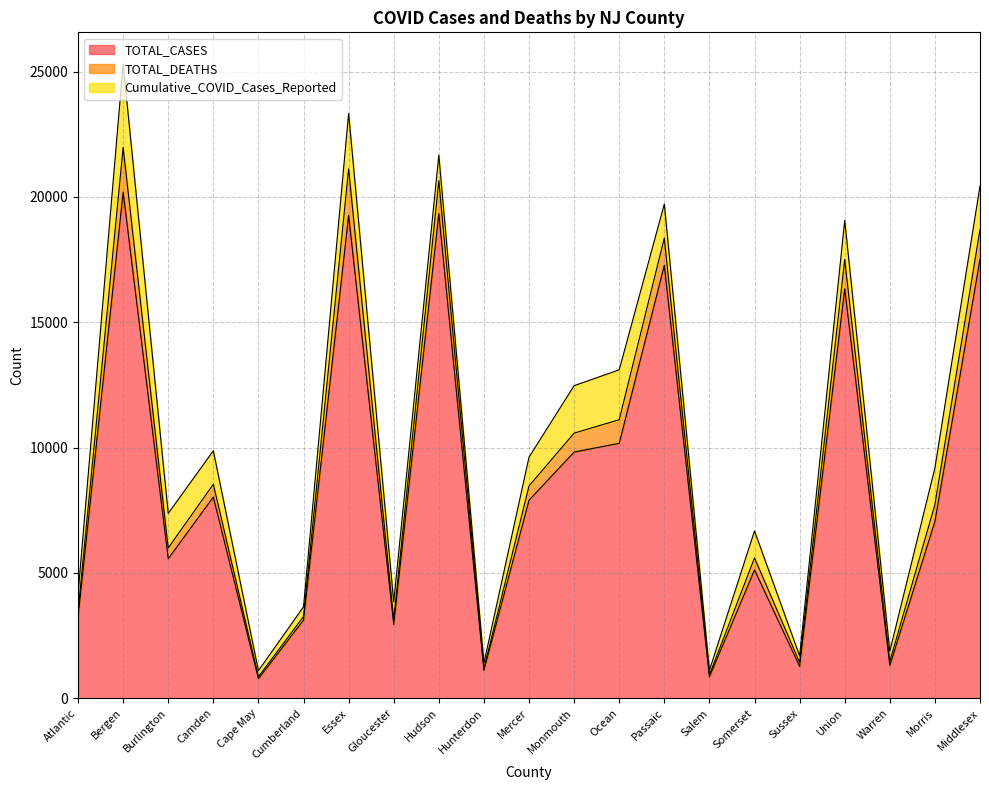

What is the difference between the second highest and second lowest values in the TOTAL_CASES series?

18474